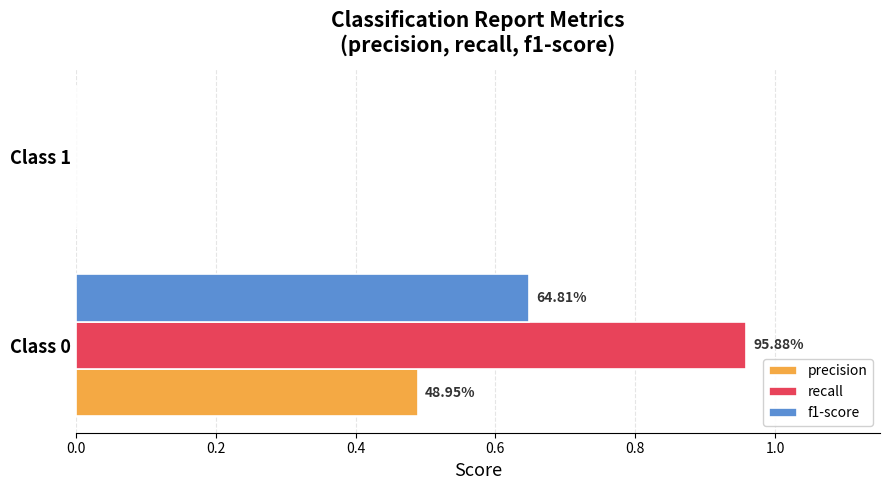

Which series has the largest total across all categories?

recall